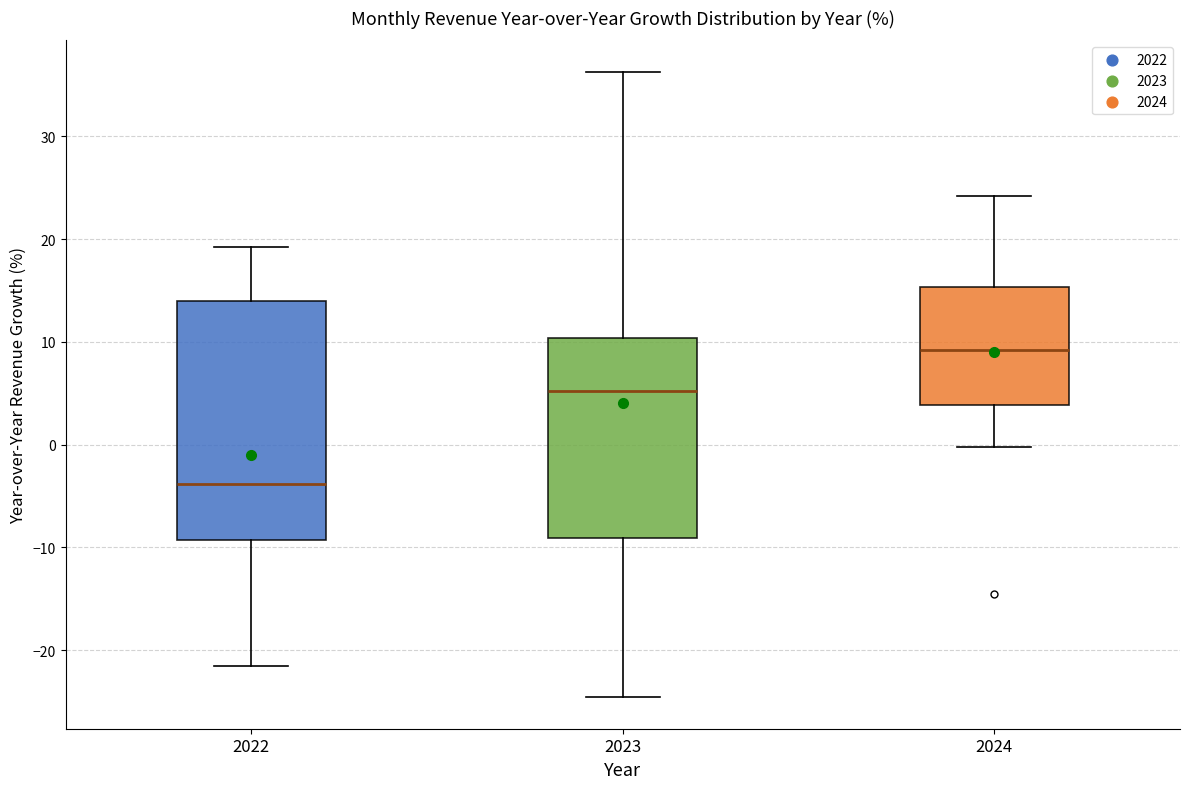

Which box's median line is the highest?

2024